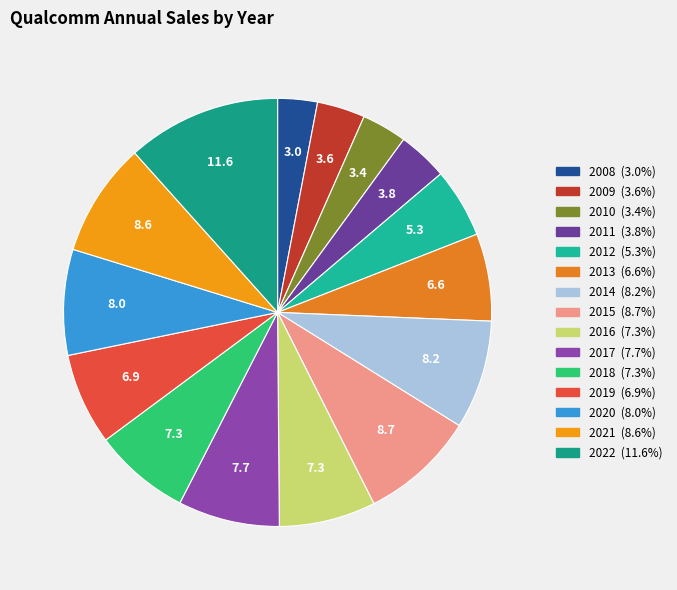

Rank the categories by value from highest to lowest.

2022, 2015, 2021, 2014, 2020, 2017, 2016, 2018, 2019, 2013, 2012, 2011, 2009, 2010, 2008